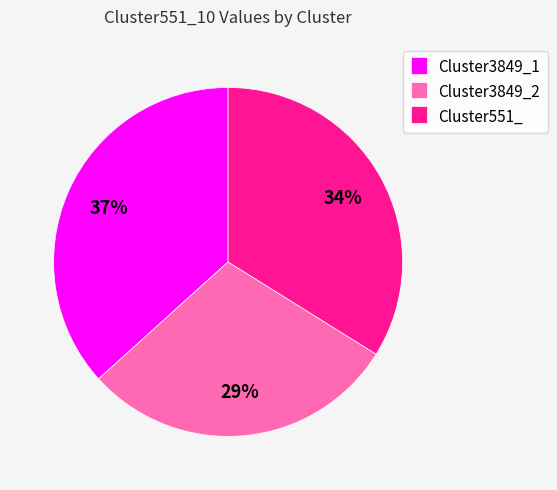

Does any single category account for the majority?

No